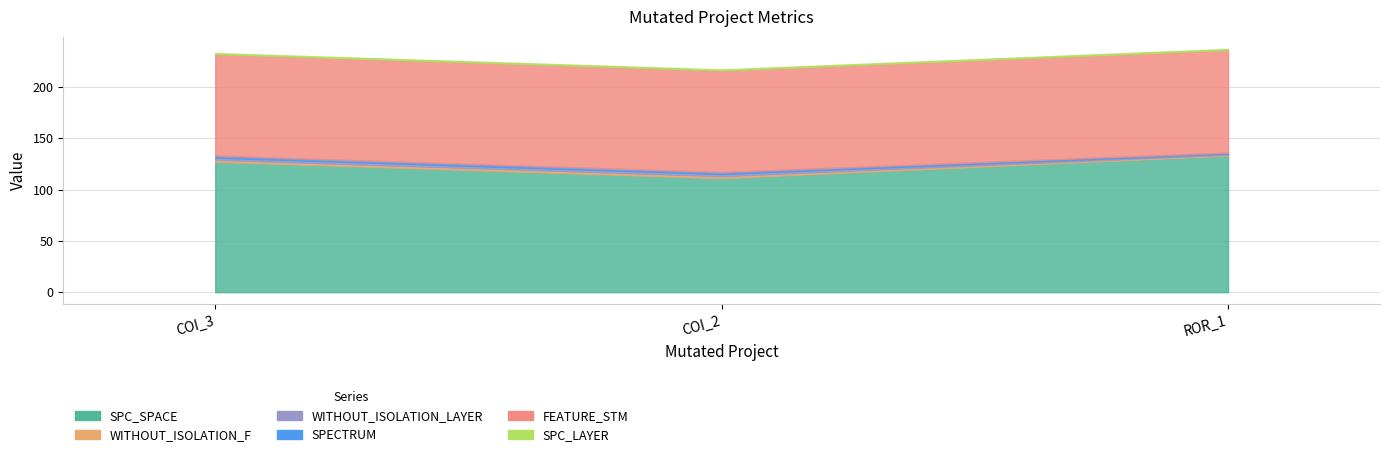

Which category has the highest value across all series?

Forward.EmailSystem.Client.ROR_1